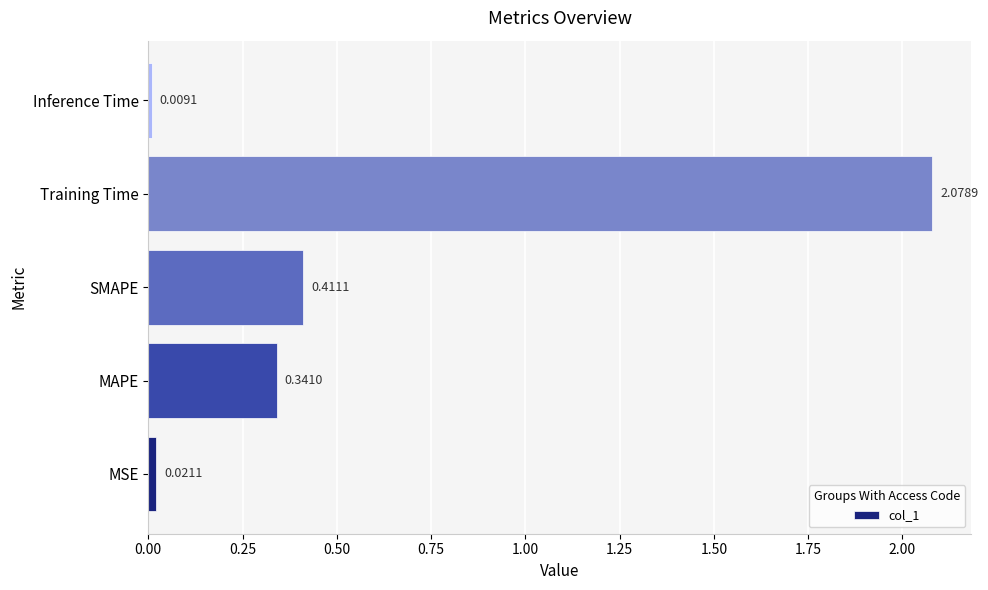

At which category does the chart reach its minimum across all series?

Inference Time